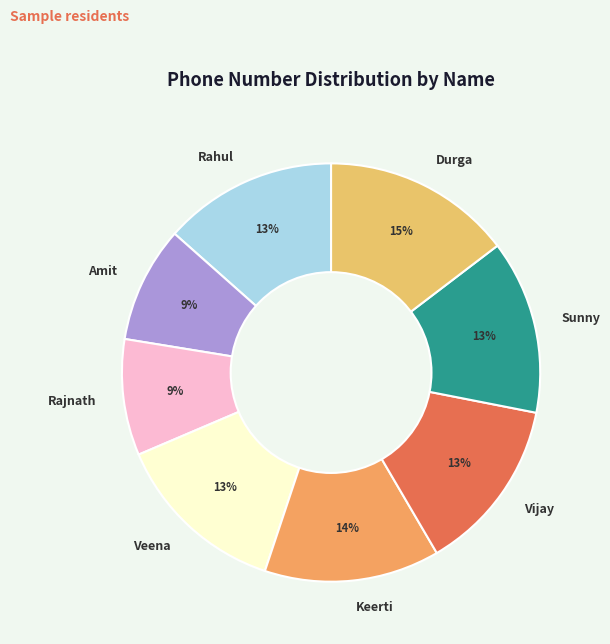

Which slice is the largest?

Durga